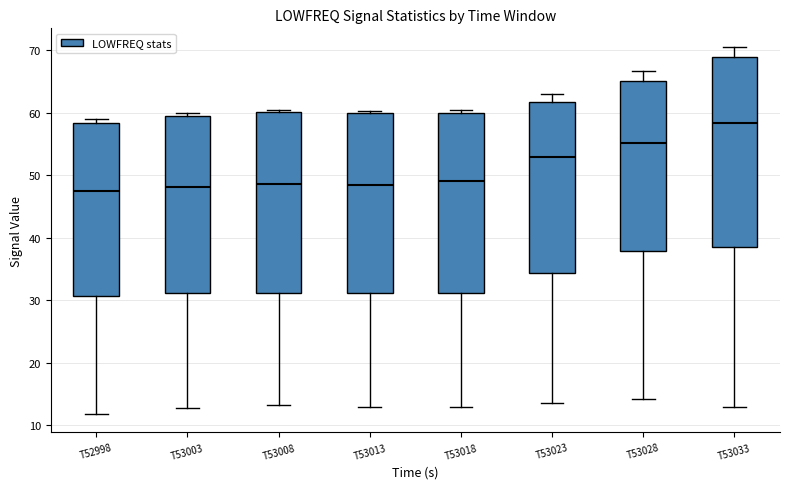

Which box has the highest median line?

T53033